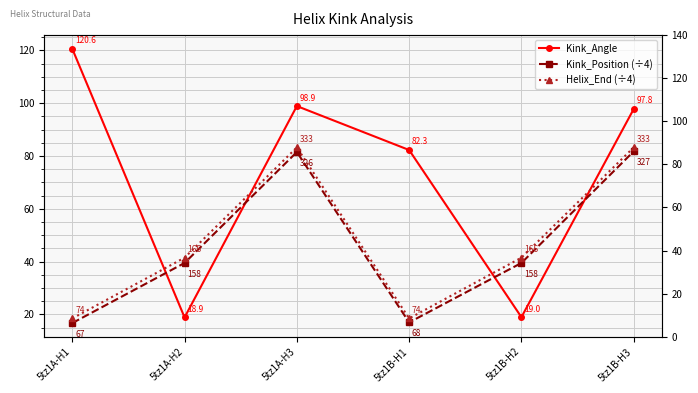

After their last crossing, which series has the higher values: Helix_End (÷4) or Kink_Angle?

Kink_Angle